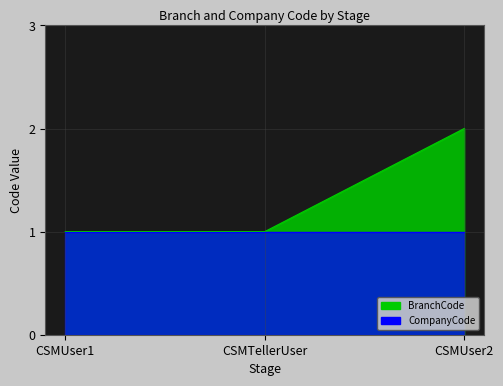

True or false: BranchCode has a value of 1 at CSMTellerUser.

True